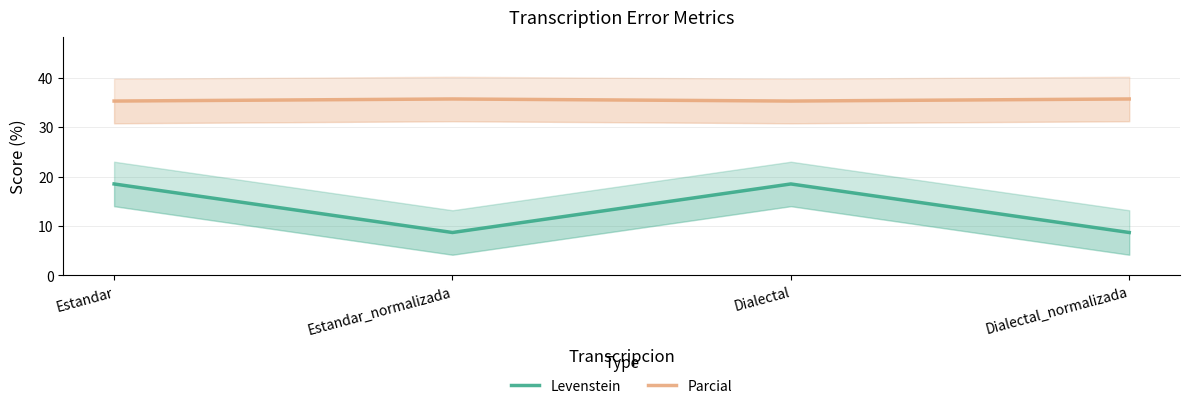

Count the number of data series in this chart.

2